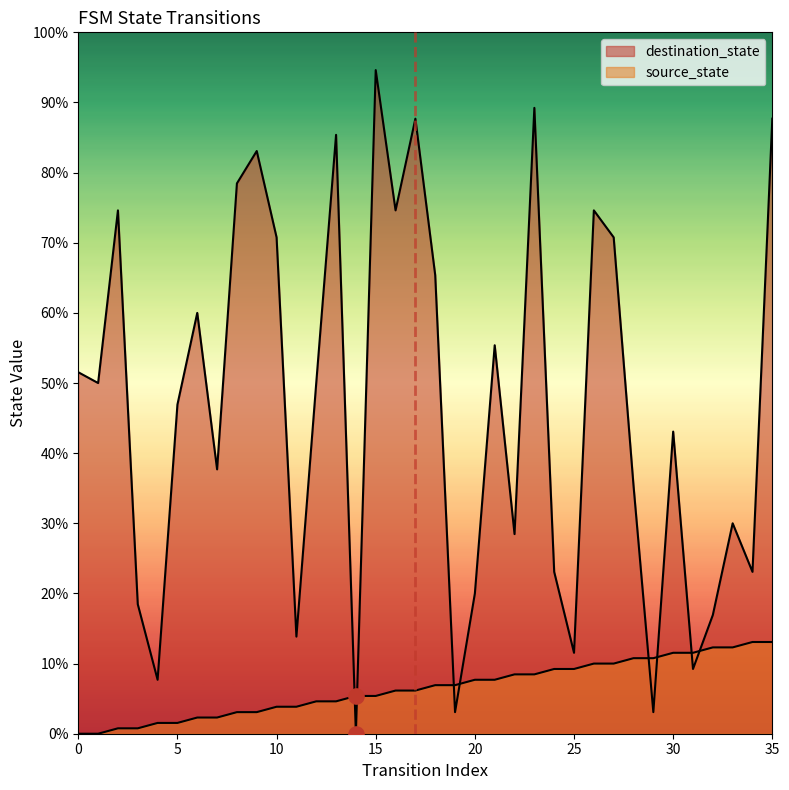

Is the value of destination_state at 17 greater than the value of source_state at 20?

Yes